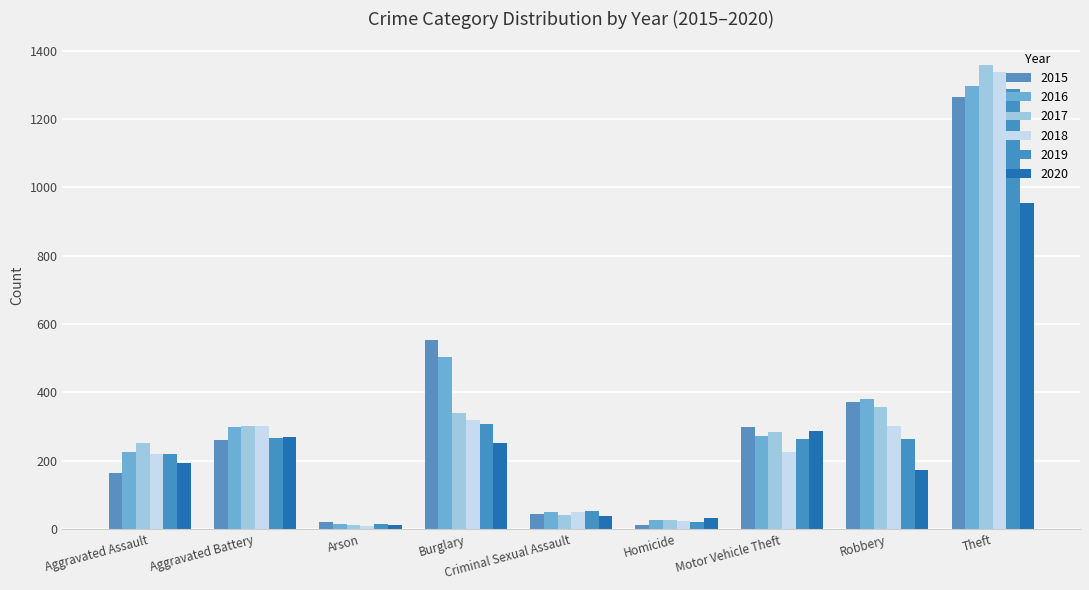

Reading left to right, list all the values displayed in this chart.

2015: 164	260	22	552	43	13	299	372	1263
2016: 225	298	14	505	51	28	272	381	1297
2017: 251	303	12	339	41	27	285	356	1359
2018: 220	302	8	319	51	23	225	302	1337
2019: 220	267	16	308	54	21	263	264	1288
2020: 192	269	12	252	39	34	287	174	954